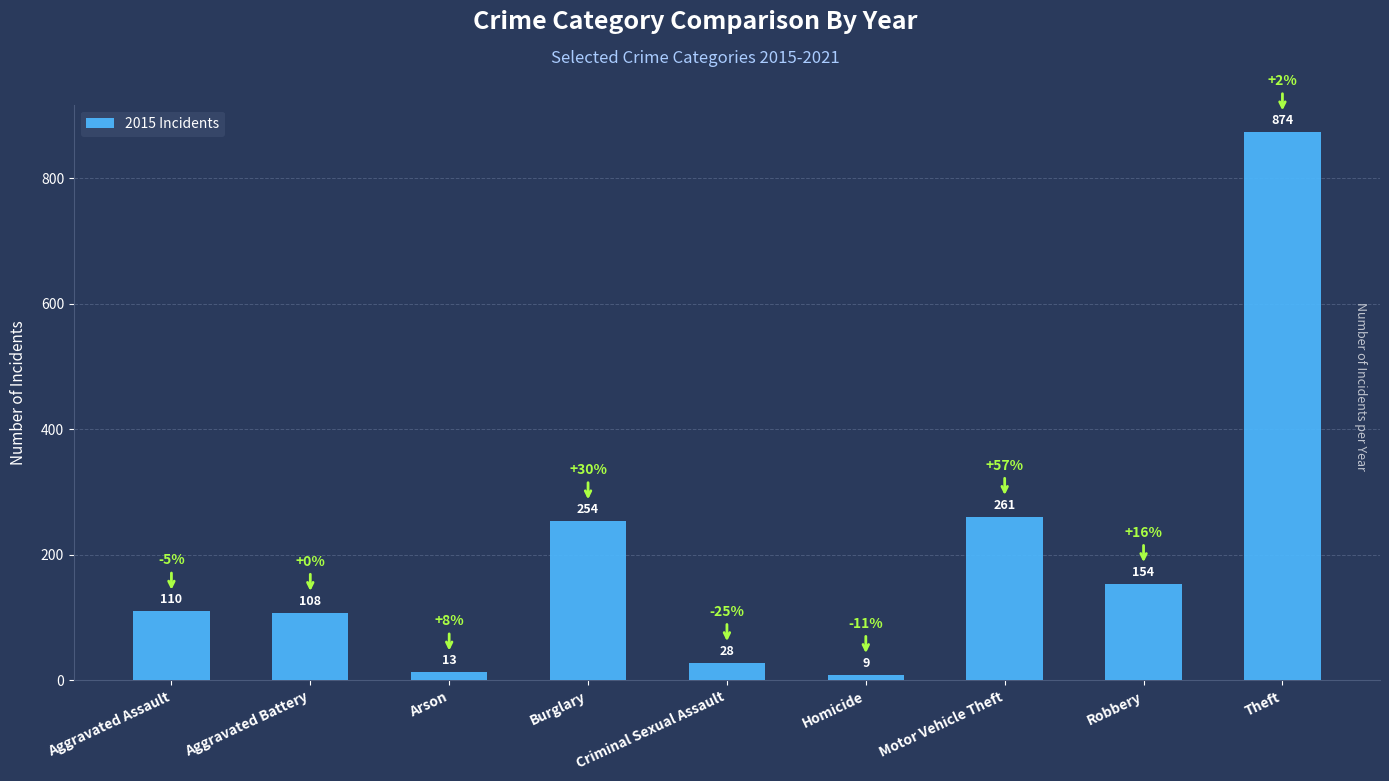

What position from the right is Arson?

7